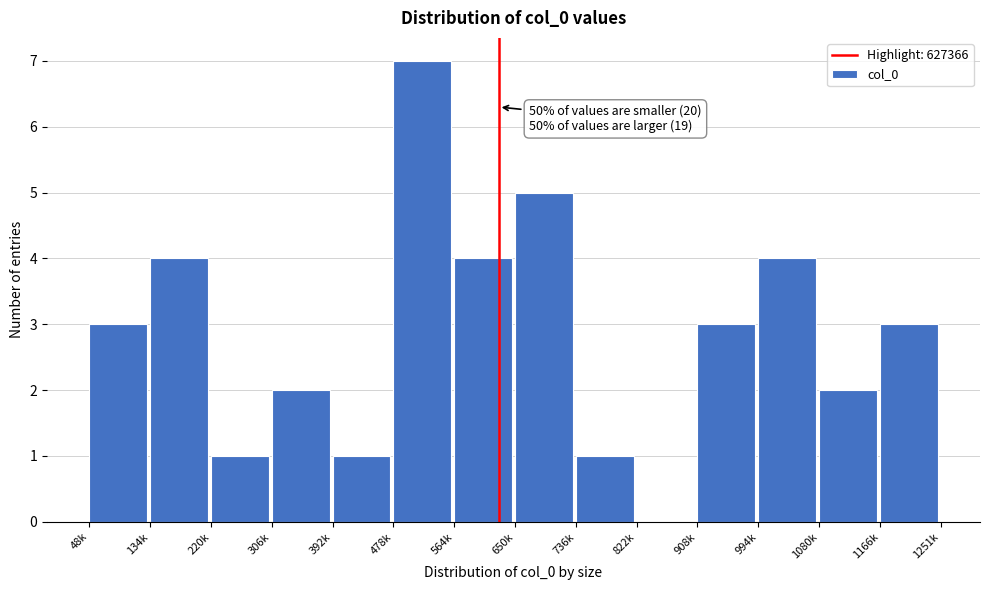

Reading left to right, list all the values displayed in this chart.

48k=3	134k=4	220k=1	306k=2	392k=1	478k=7	564k=4	650k=5	736k=1	822k=0	908k=3	994k=4	1080k=2	1166k=3